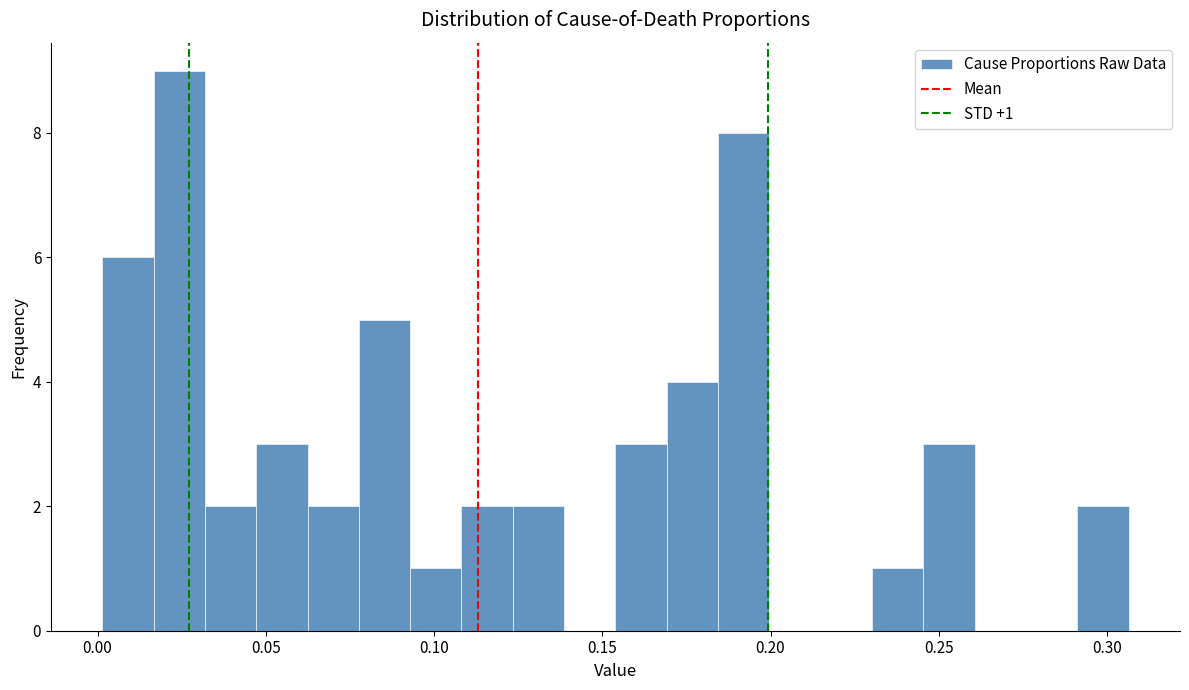

Around what value on the x-axis is the tallest bar? Give the approximate position of its centre, as read against the axis.

0.025